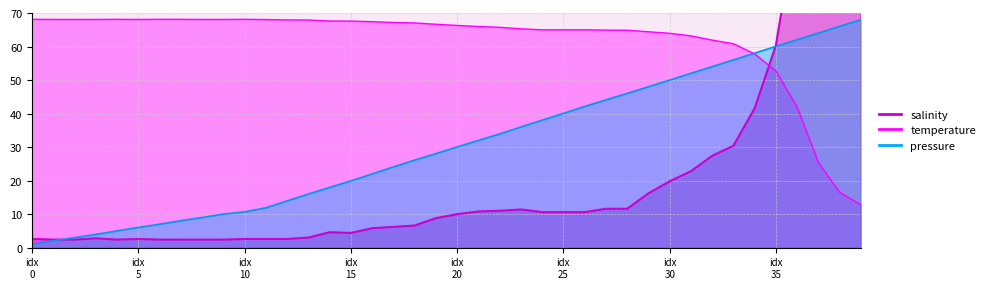

Reading right to left, what are all the values shown in this chart?

salinity: 112.0	117.4	127.6	99.0	60.4	41.6	30.4	27.4	22.8	19.8	16.2	11.6	11.6	10.6	10.6	10.6	11.4	11.0	10.8	10.0	8.8	6.6	6.2	5.8	4.4	4.6	3.0	2.6	2.6	2.6	2.4	2.4	2.4	2.4	2.6	2.4	2.8	2.4	2.4	2.6
temperature: 12.8	16.5	25.4	41.9	52.7	57.8	60.8	61.9	63.2	63.9	64.4	64.9	64.9	65.0	65.0	65.0	65.3	65.7	66.0	66.3	66.6	67.0	67.2	67.4	67.6	67.6	67.9	67.9	68.0	68.1	68.1	68.1	68.1	68.1	68.1	68.1	68.1	68.1	68.1	68.1
pressure: 68.0	66.0	64.0	62.0	60.0	58.0	56.0	54.0	52.0	50.0	48.0	46.0	44.1	42.1	40.0	38.0	36.0	33.9	32.0	30.0	28.0	26.1	24.1	22.0	19.9	18.0	16.0	14.0	11.9	10.7	10.0	9.0	8.0	7.0	6.0	5.0	4.0	3.0	2.1	1.0